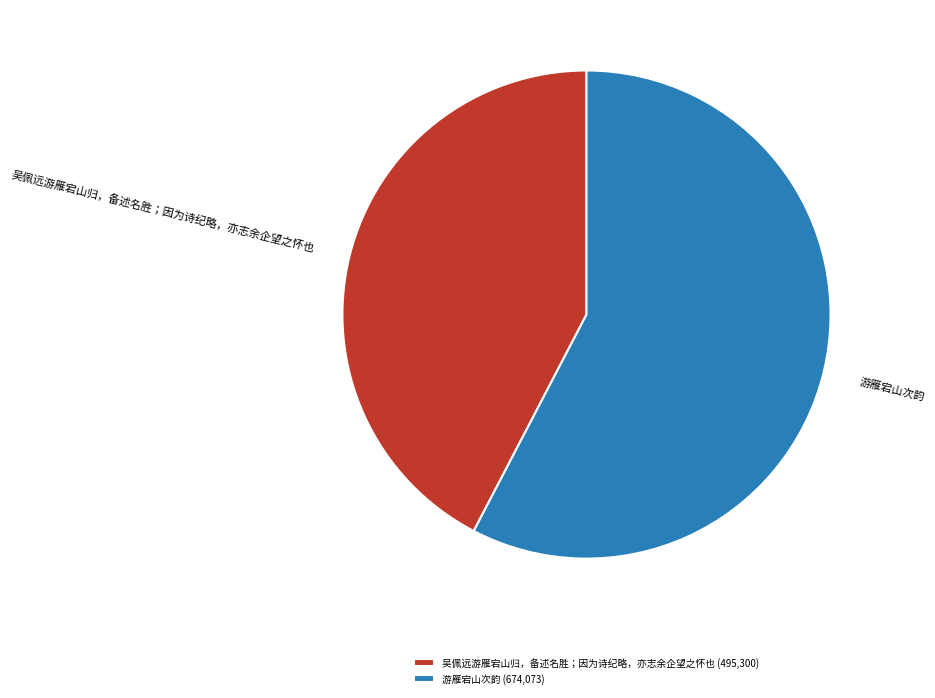

Is there any slice that represents more than half of the pie?

Yes